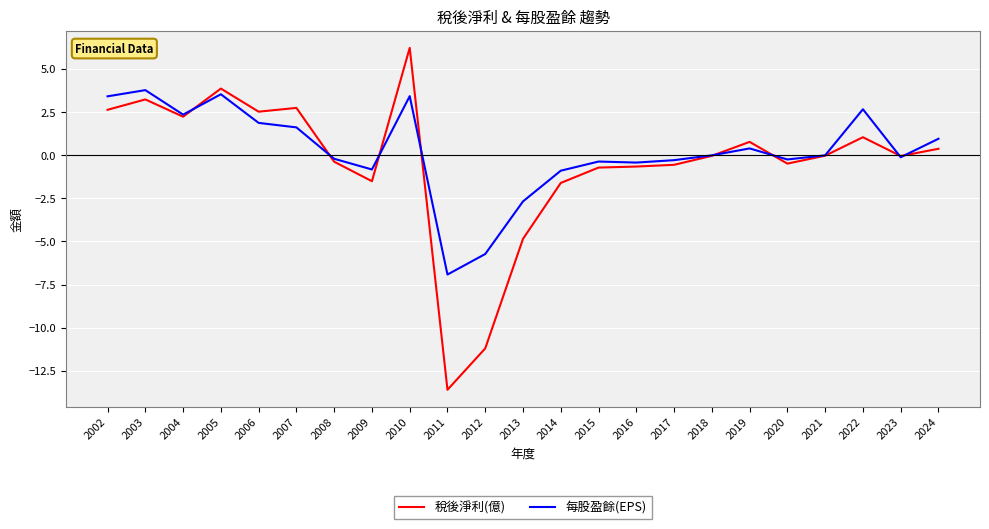

At which label does 稅後淨利(億) reach its minimum?

2011